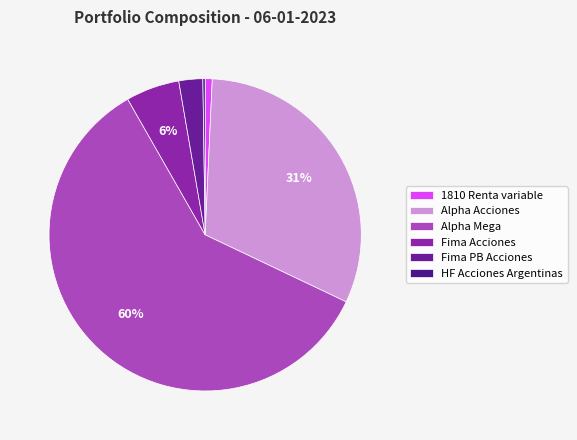

Which has a higher value, 1810 Renta variable or Alpha Mega?

Alpha Mega